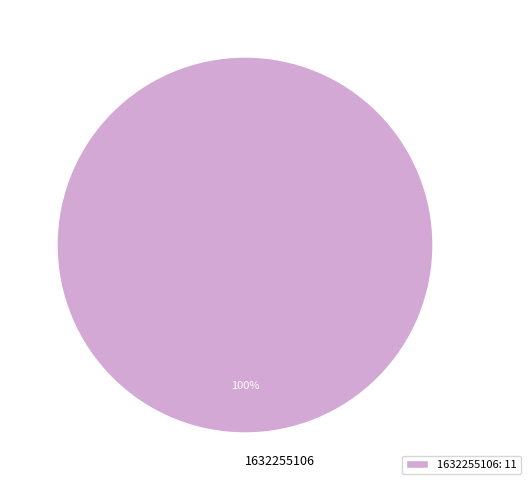

Does any single category account for the majority?

Yes